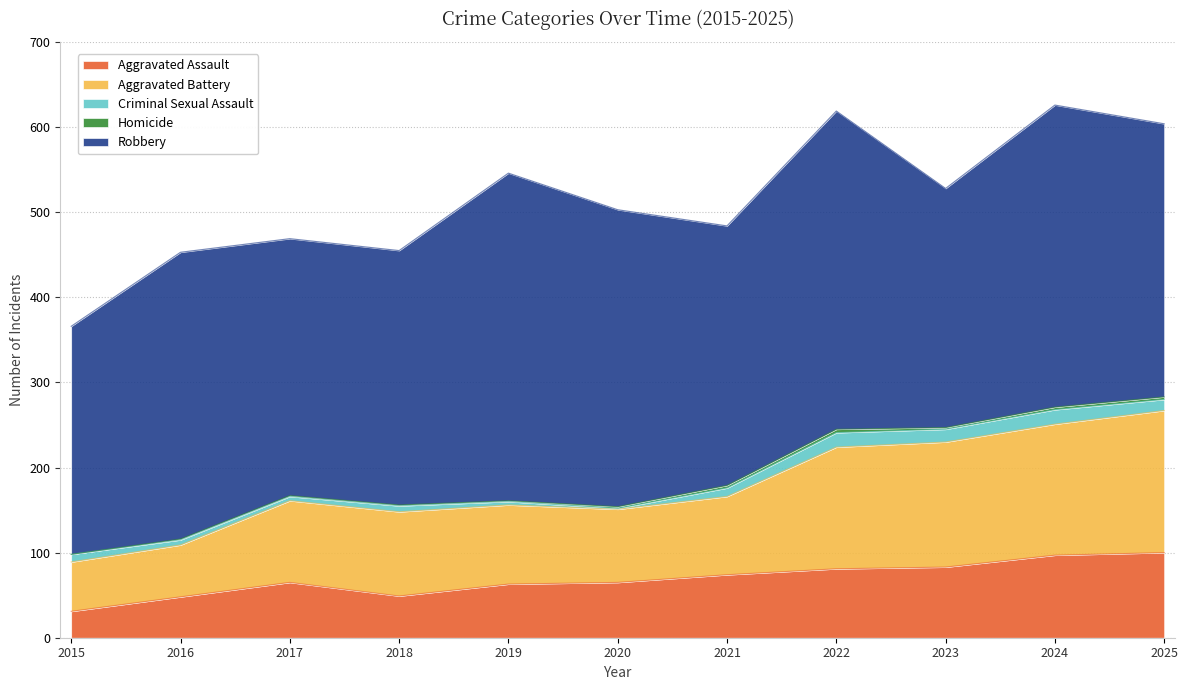

What is the difference between the second highest and minimum values in the Criminal Sexual Assault series?

16